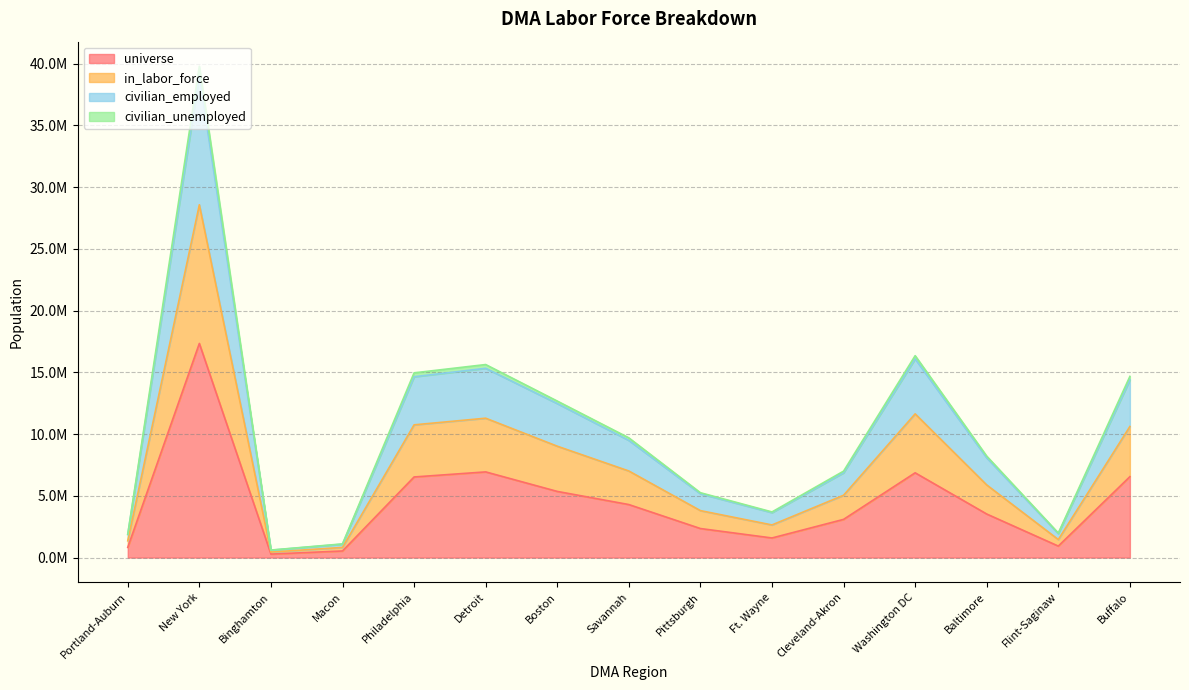

In in_labor_force, how many points are higher than both neighbors (excluding endpoints)?

3